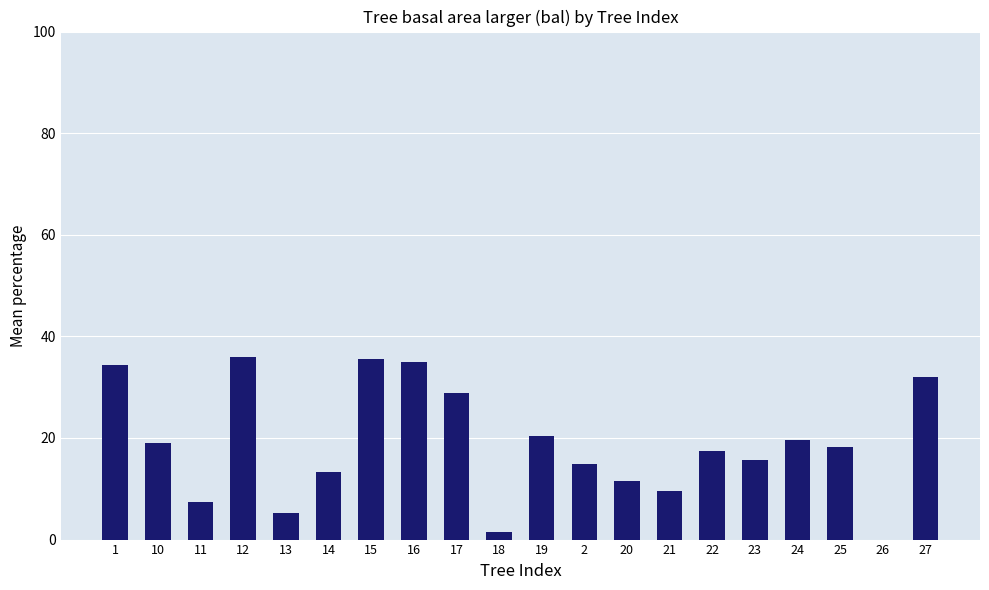

Count the number of categories in the chart.

20